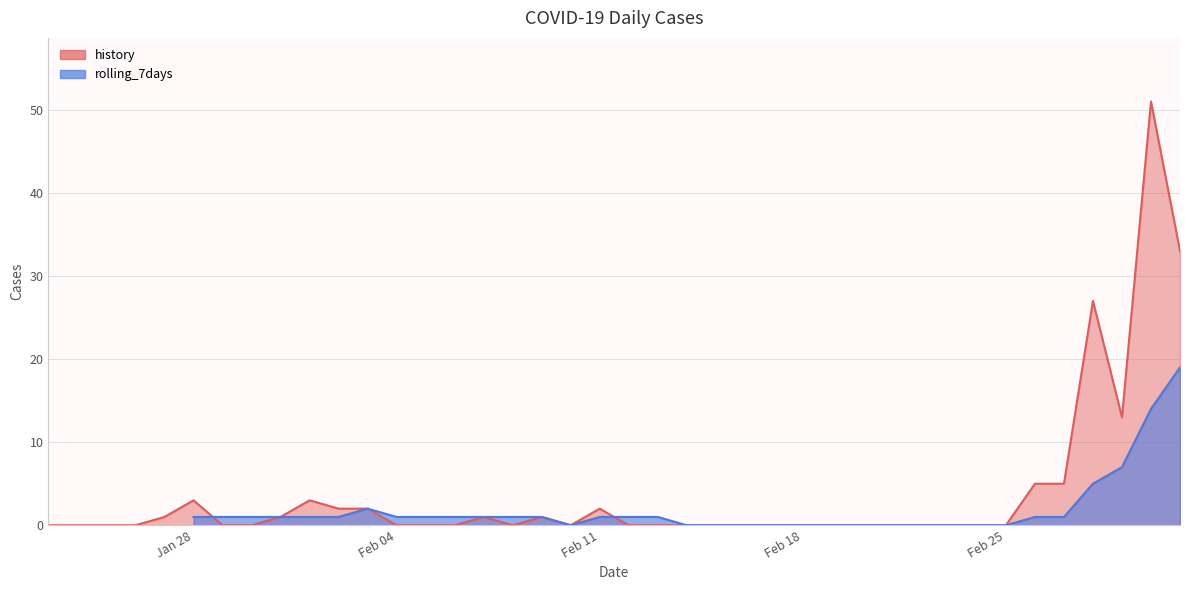

True or false: rolling_7days has a value of 1 at 2020-02-05.

True